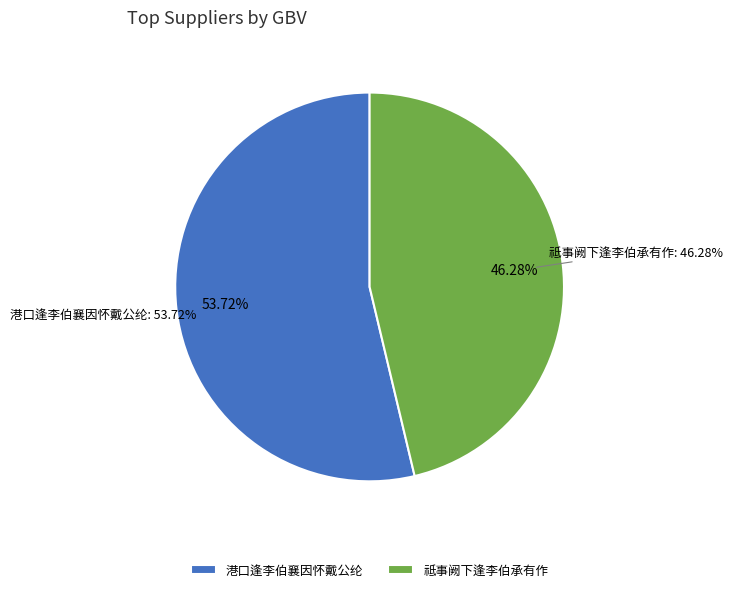

Does any single category account for the majority?

Yes